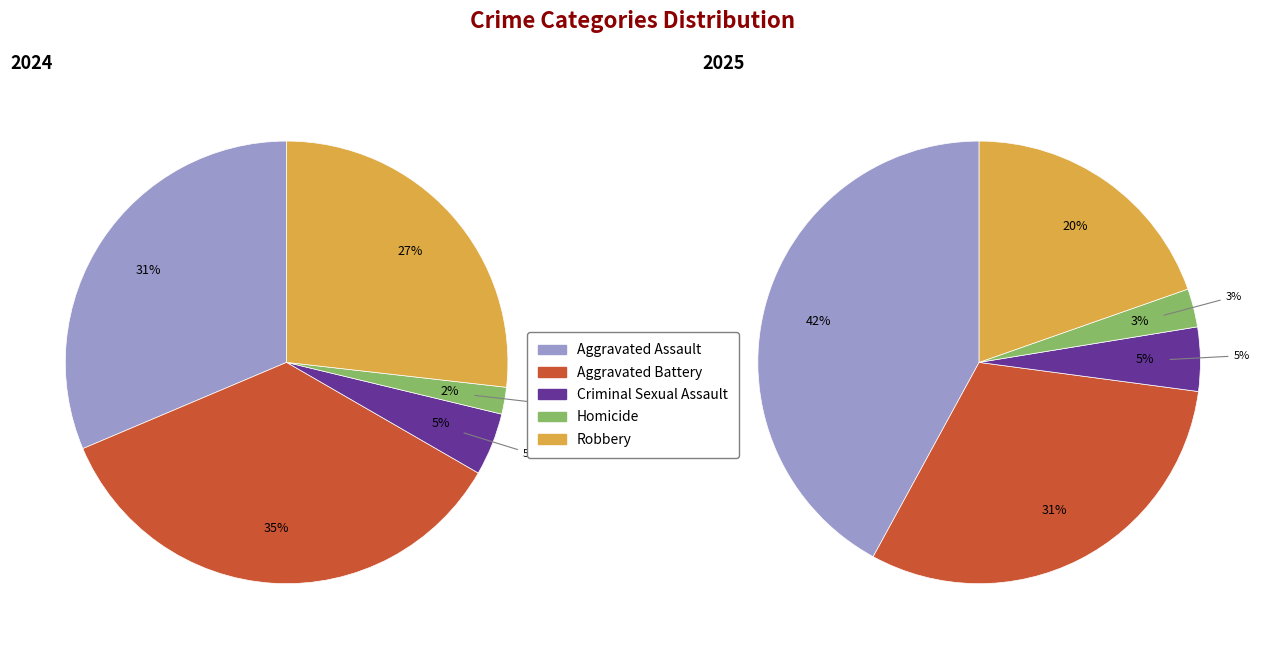

Is it true that Homicide is 2% of the pie?

True